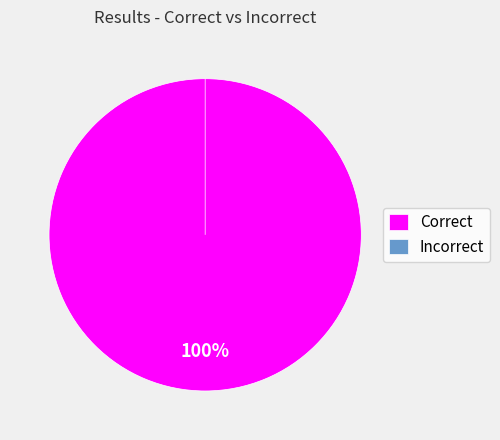

Count the number of slices in the pie.

2